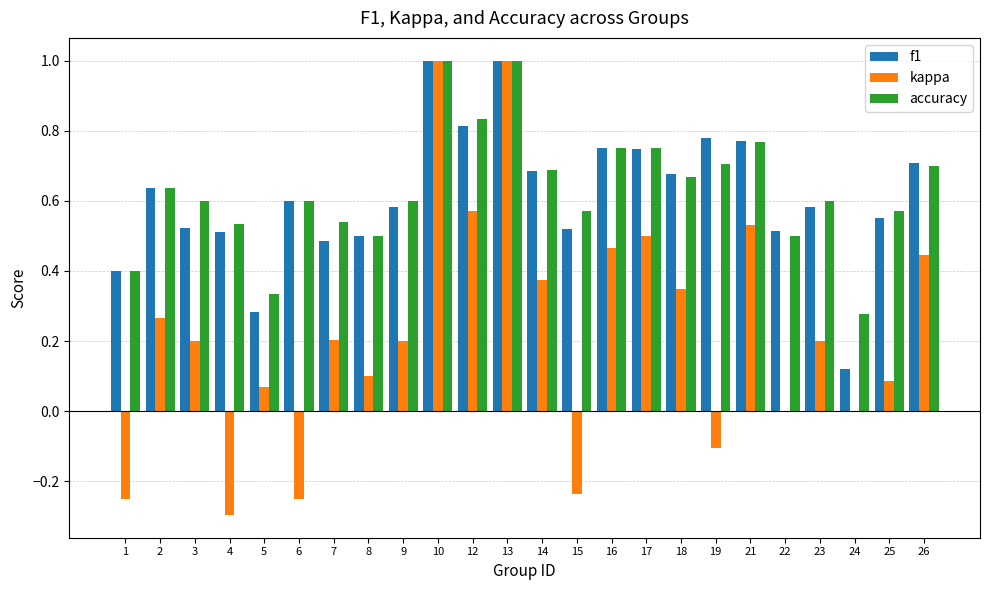

What is the total value across all series at 23?

1.4